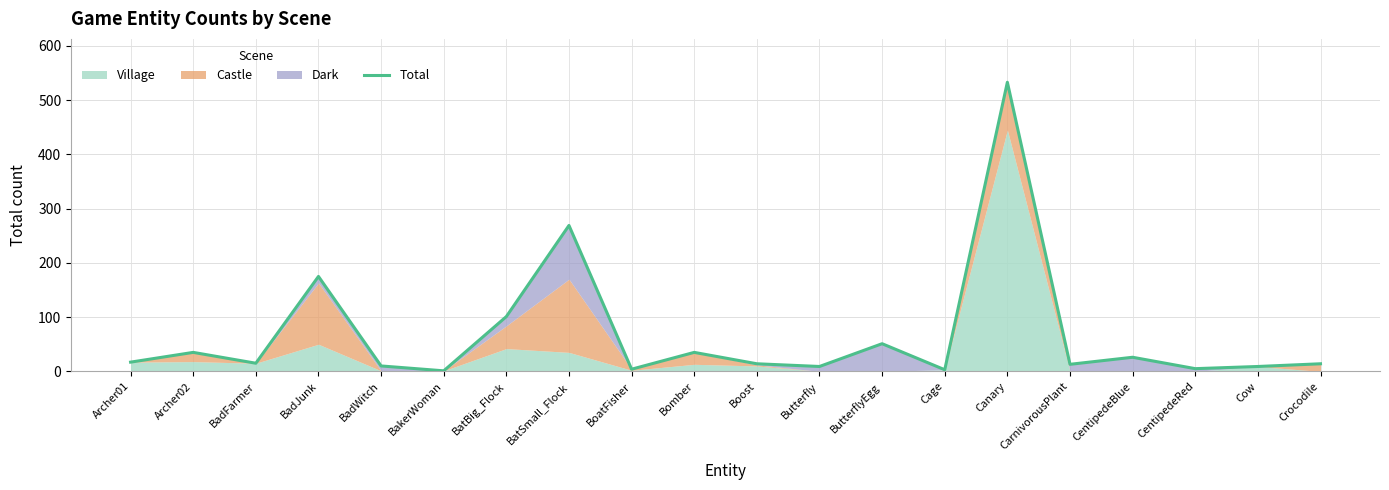

What is the change in value from BatSmall_Flock to Cage?

-266